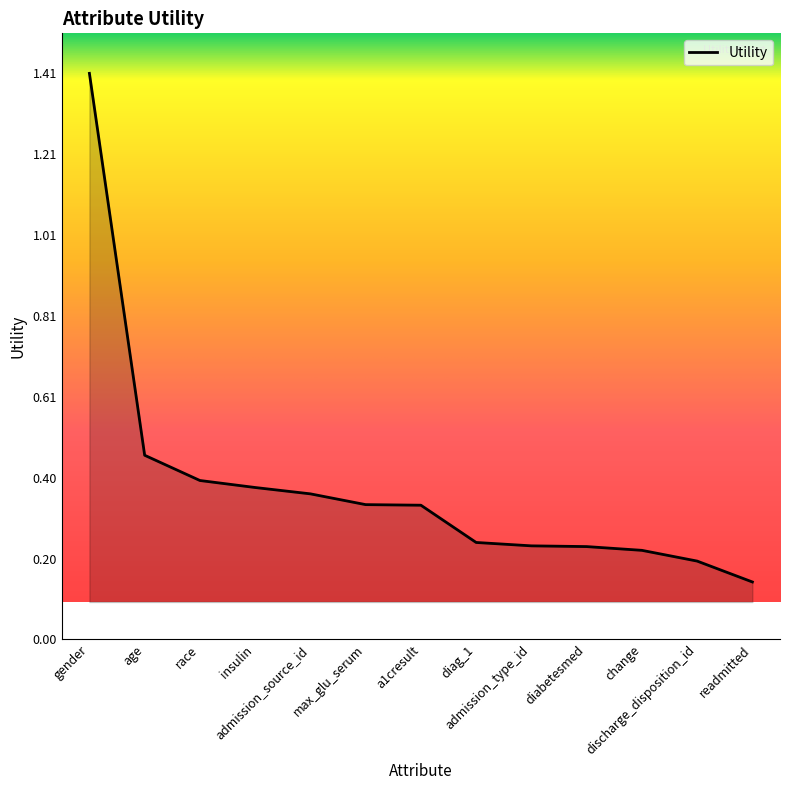

What is the difference between the maximum and minimum values?

1.3